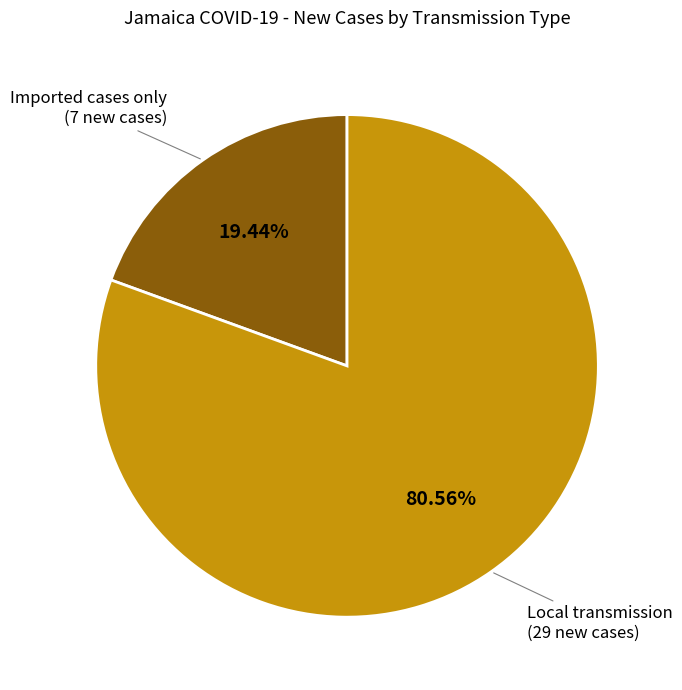

Do Local transmission and Imported cases only together represent more than half of the pie?

Yes